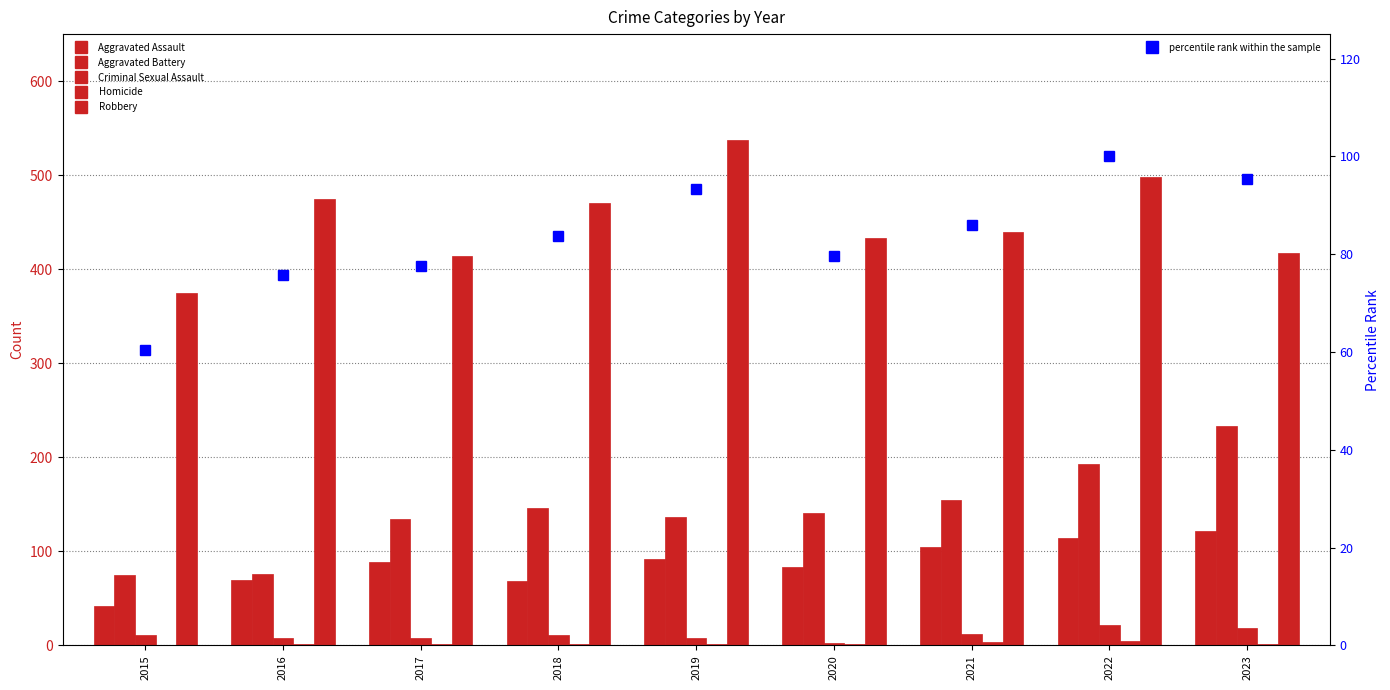

How many values in the Aggravated Assault series are below 89?

4